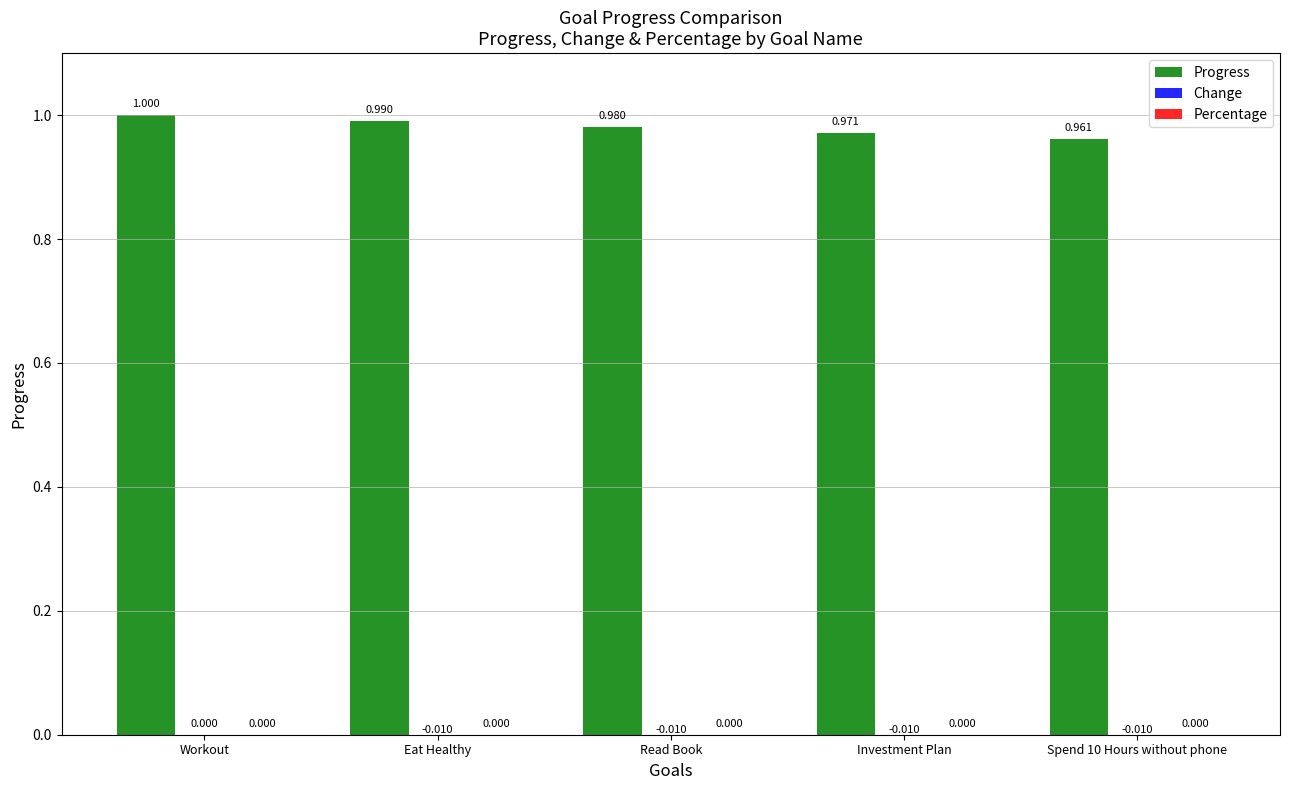

Are the bars grouped side by side (vs. stacked)?

Yes